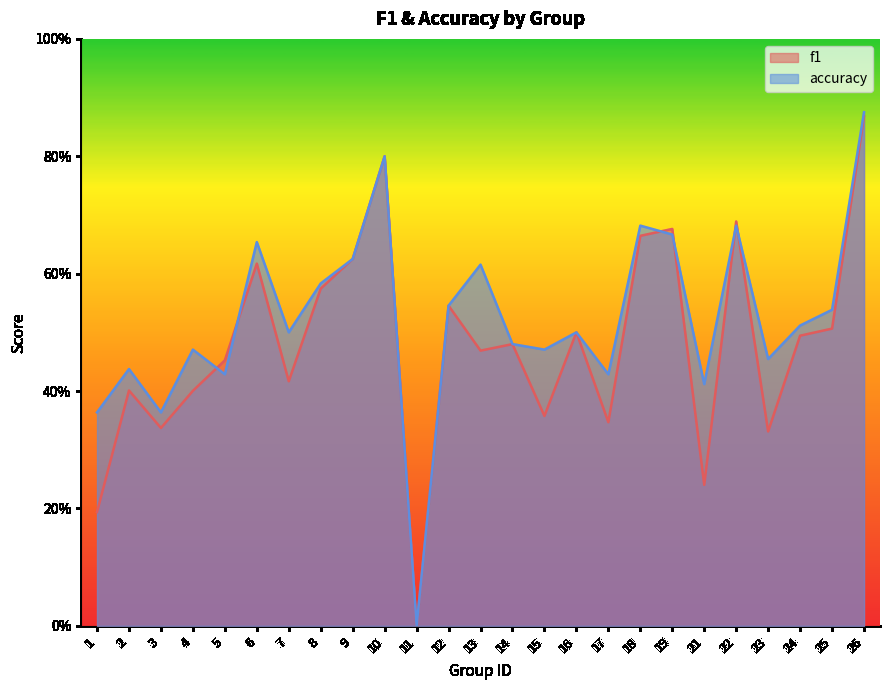

Between 12 and 23, which is larger?

12